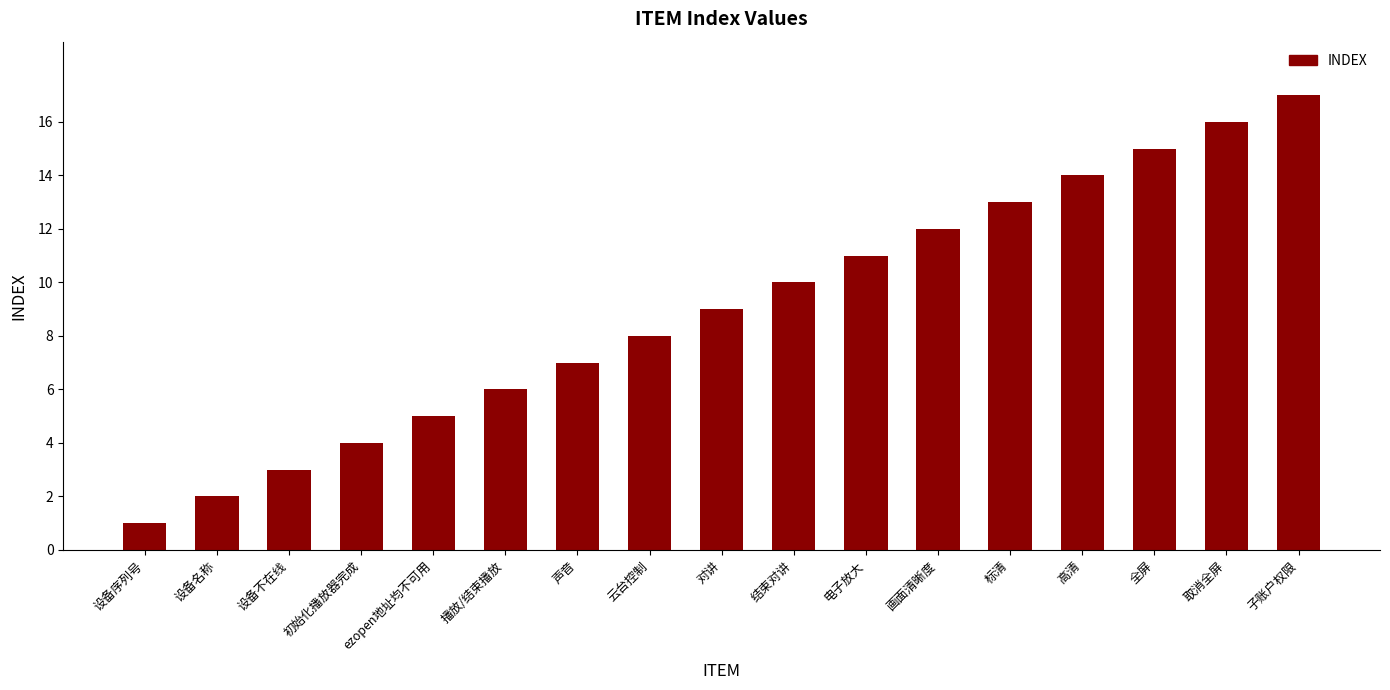

At which label is the value closest to 9?

对讲